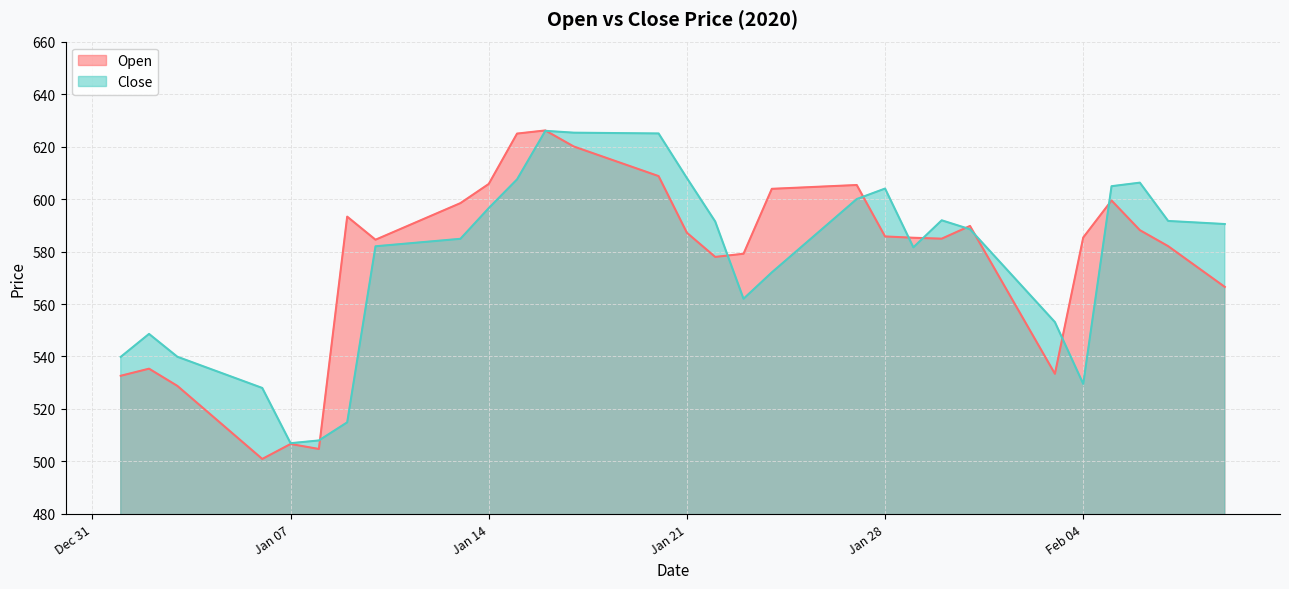

How many values in the Open series are below 585?

18